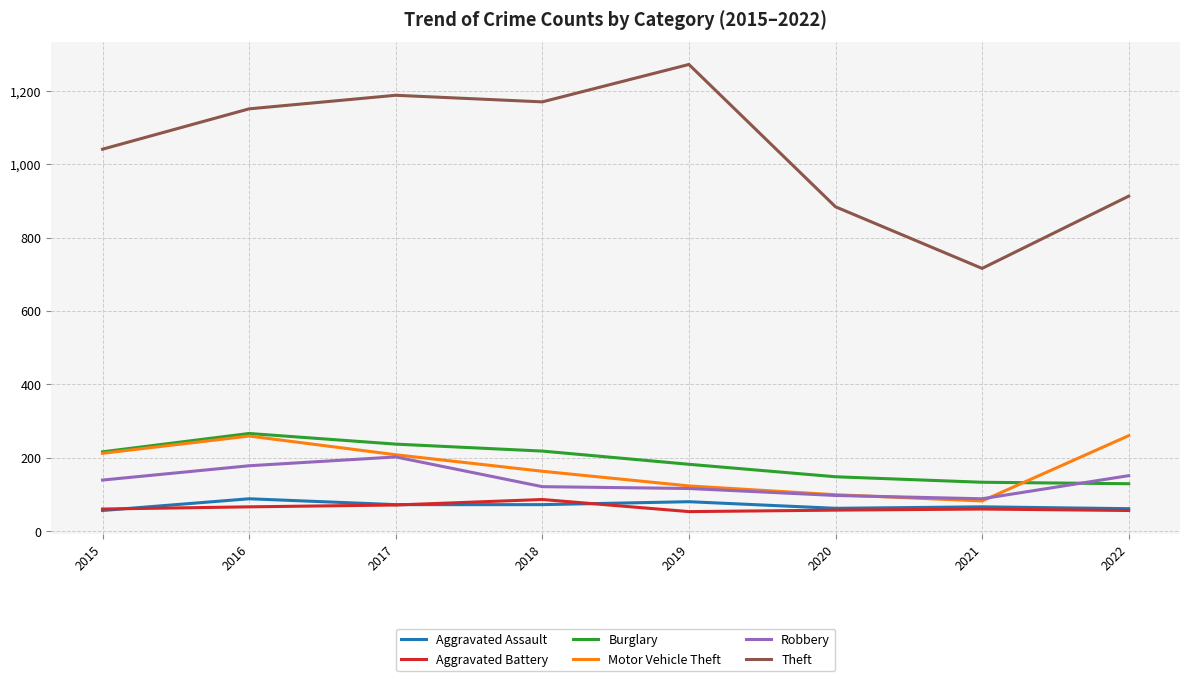

What is the difference between the second highest and second lowest values in the Burglary series?

104